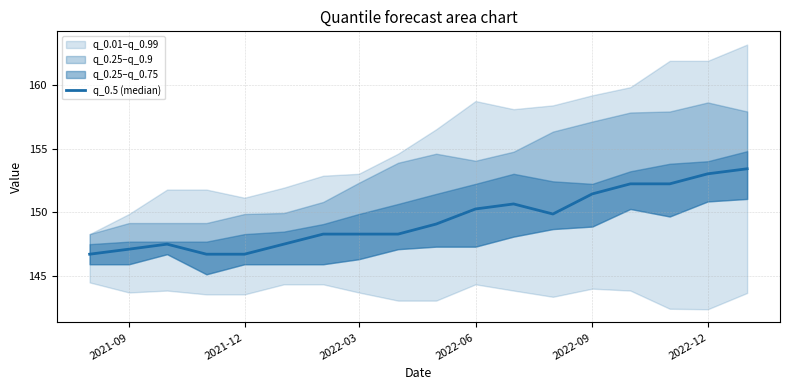

How many points are higher than both their immediate neighbors (excluding endpoints)?

2